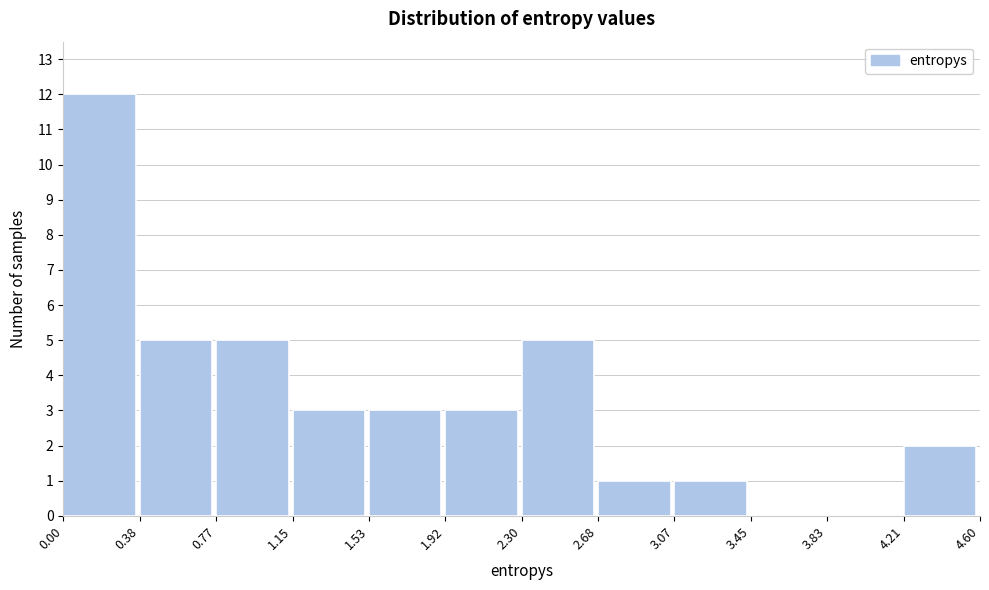

Reading left to right, transcribe this chart: for each bar, give the range it covers on the x-axis and its height. The values are not printed on the chart, so give them approximately, as read against the axis.

0.00 to 0.38: 12
0.38 to 0.77: 5
0.77 to 1.15: 5
1.15 to 1.53: 3
1.53 to 1.92: 3
1.92 to 2.30: 3
2.30 to 2.68: 5
2.68 to 3.07: 1
3.07 to 3.45: 1
3.45 to 3.83: 0
3.83 to 4.21: 0
4.21 to 4.60: 2